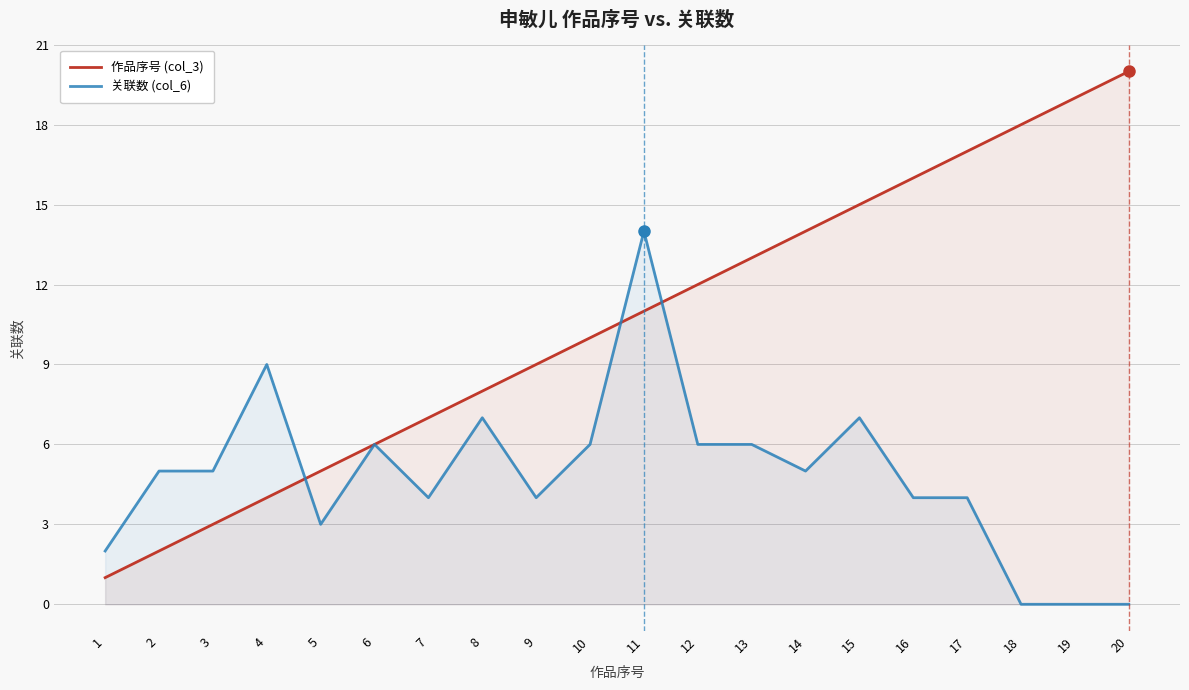

Reading left to right, list all the values displayed in this chart.

作品序号 (col_3): 1	2	3	4	5	6	7	8	9	10	11	12	13	14	15	16	17	18	19	20
关联数 (col_6): 2	5	5	9	3	6	4	7	4	6	14	6	6	5	7	4	4	0	0	0